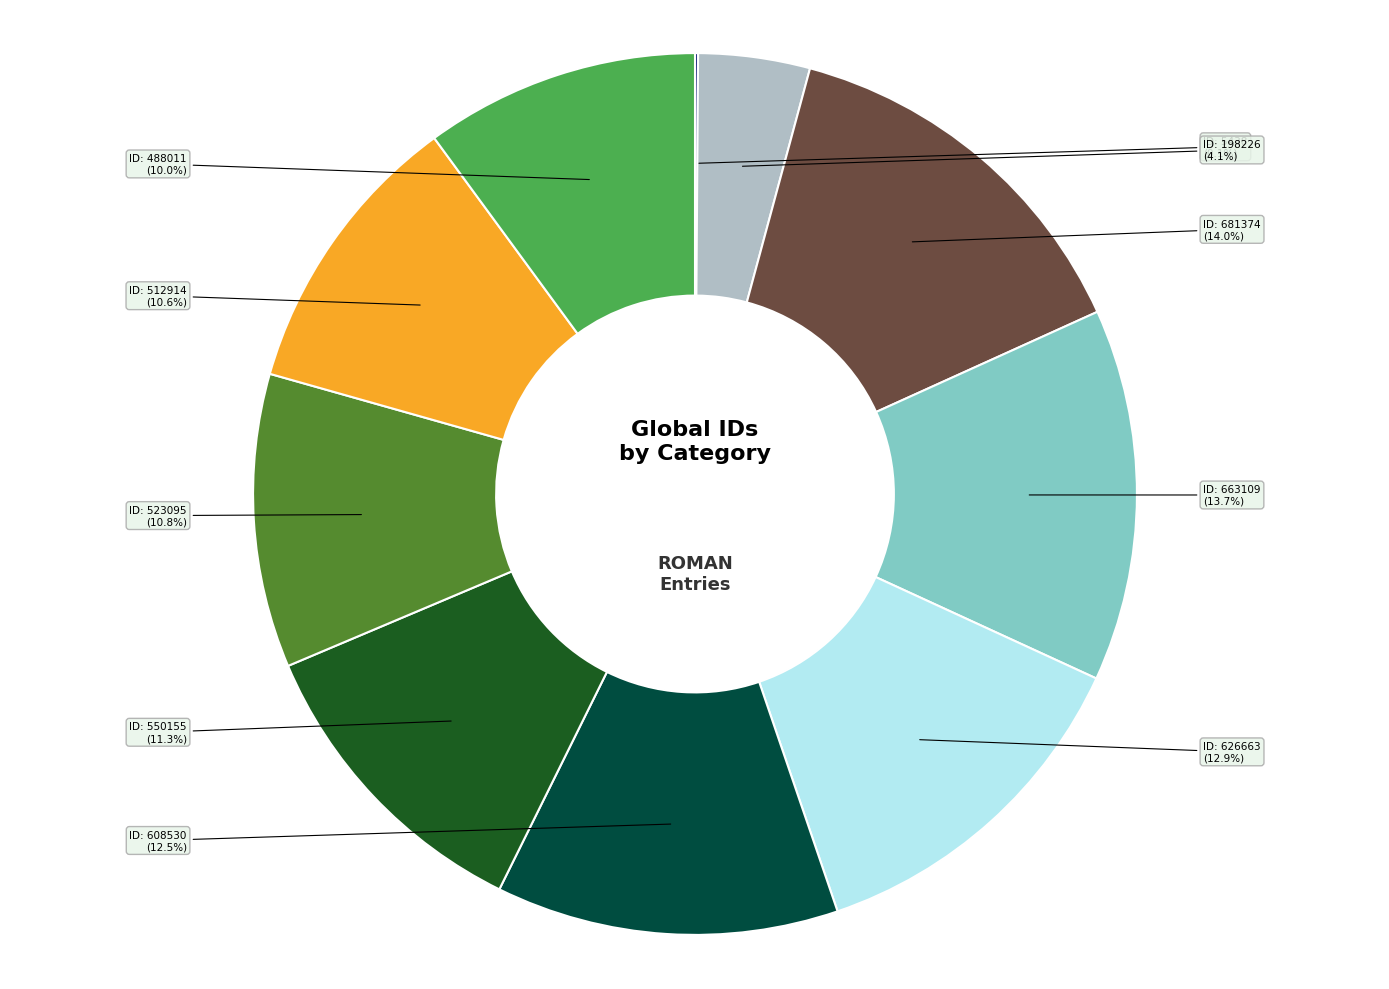

Is there a majority slice in this chart?

No